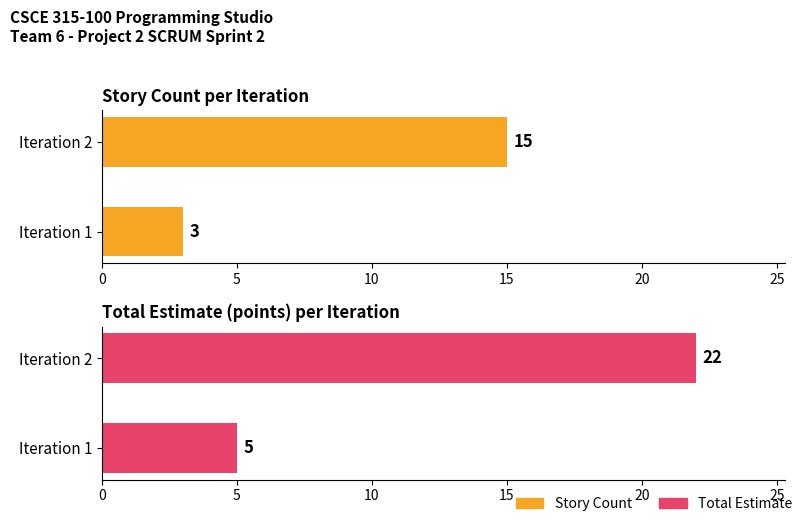

Reading right to left, extract all data points from this chart.

Story Count: 15	3
Total Estimate: 22	5